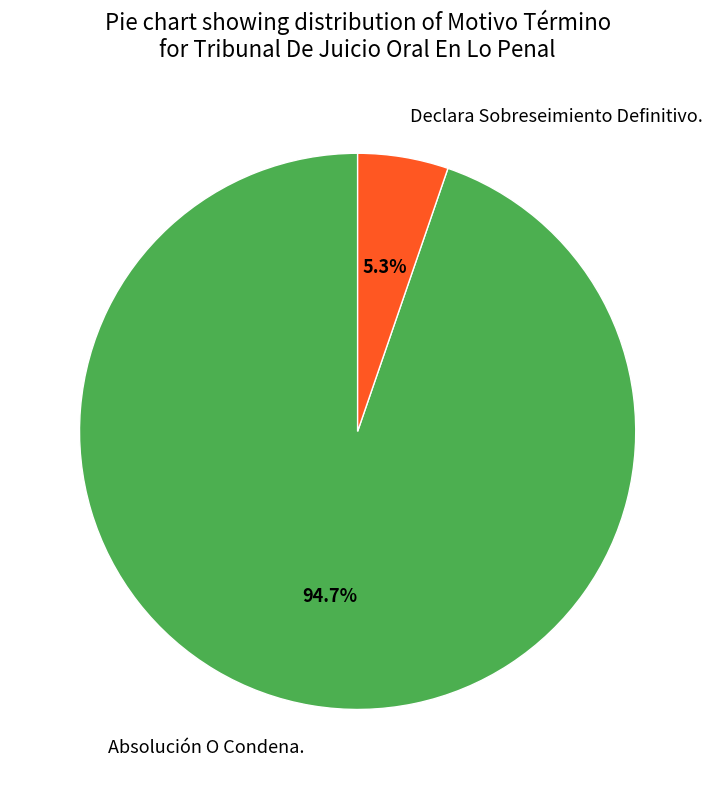

Which category accounts for the majority?

Absolución O Condena.